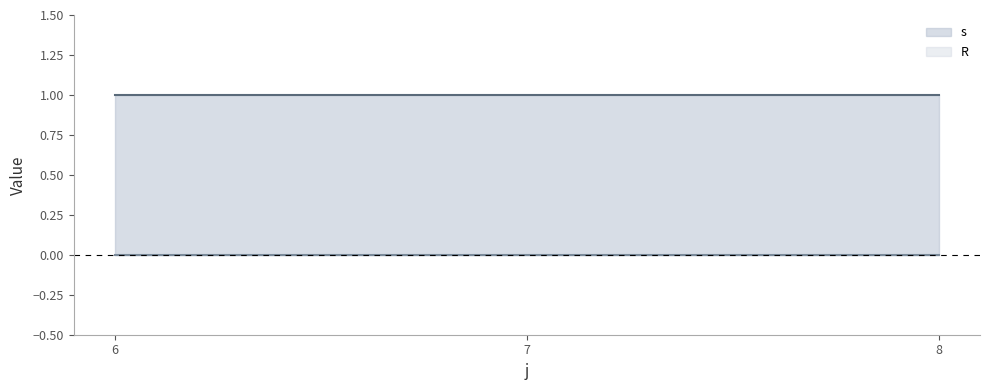

True or false: s has a value of 1 at 8.

True